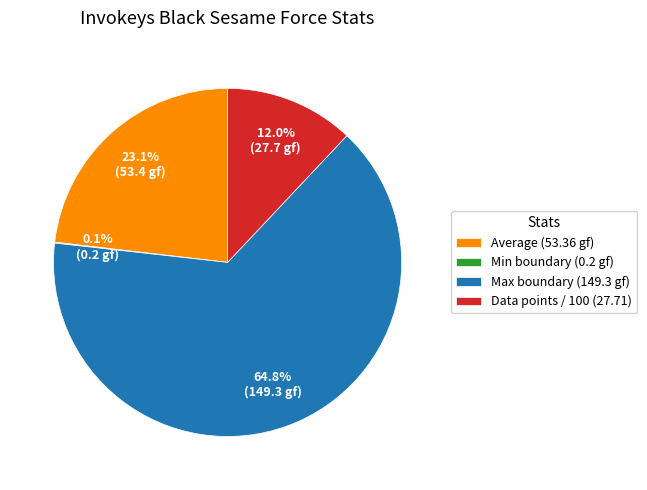

Which category accounts for the majority?

Max boundary (149.3 gf)